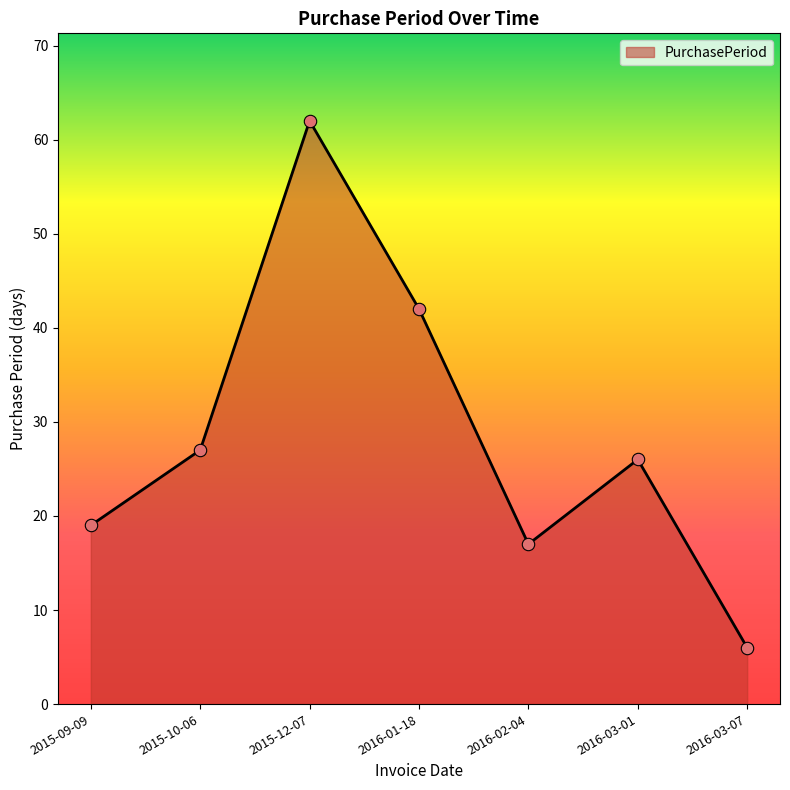

Approximately how many times larger is the value at 2016-01-18 compared to 2016-03-07?

7.0